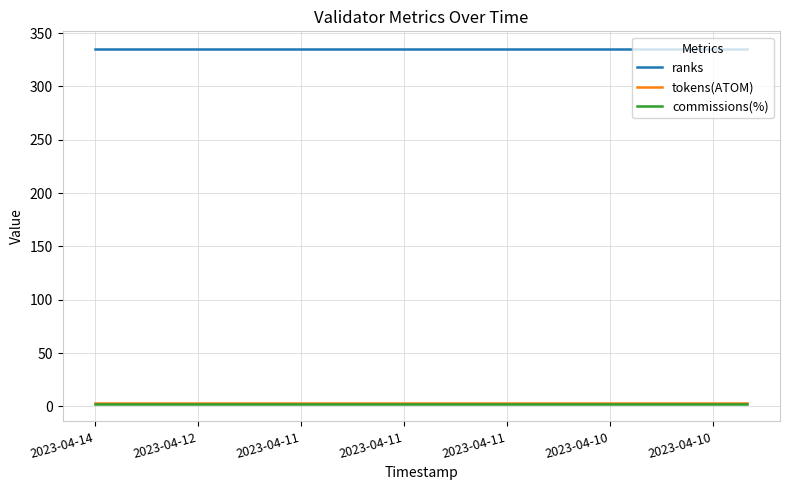

At how many categories does at least one series exceed 234?

20